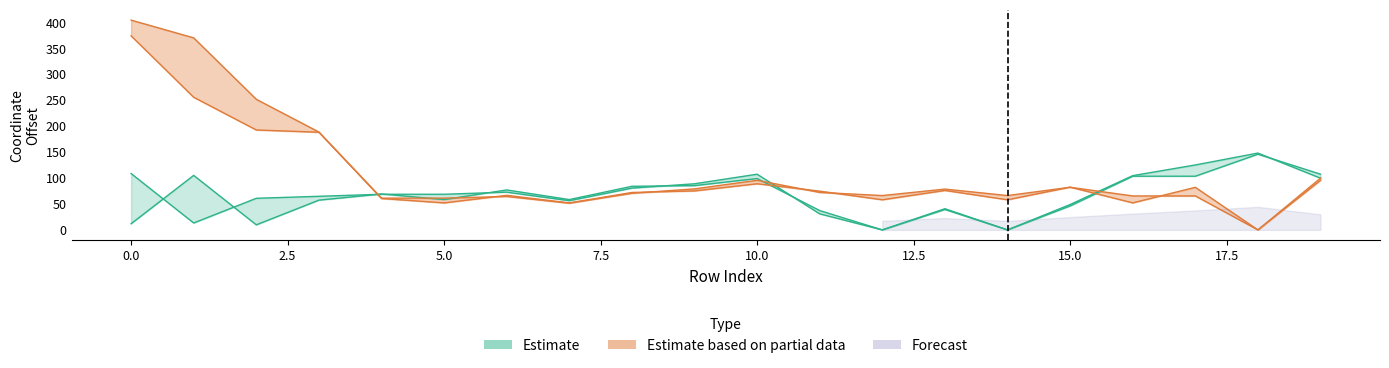

Where is x1 nearest to the value 73?

4